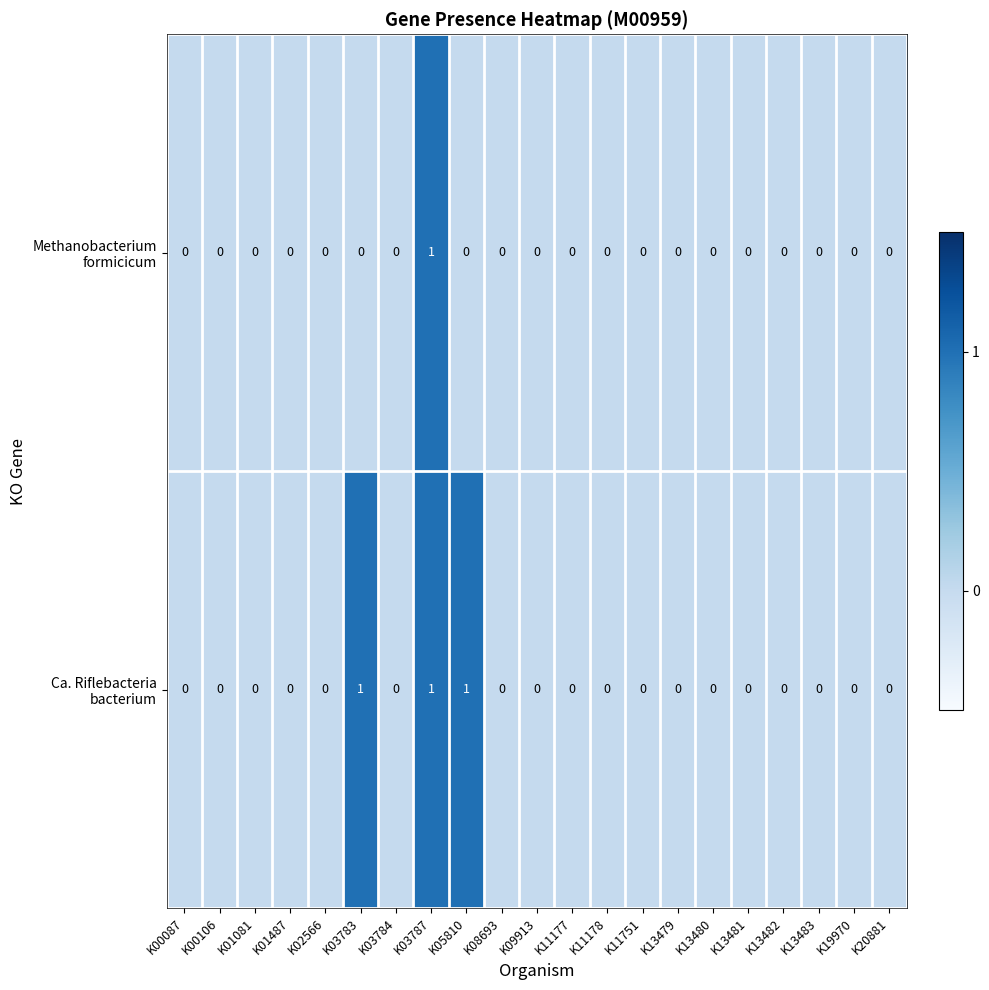

At which category is the sum across all series the highest?

K03787